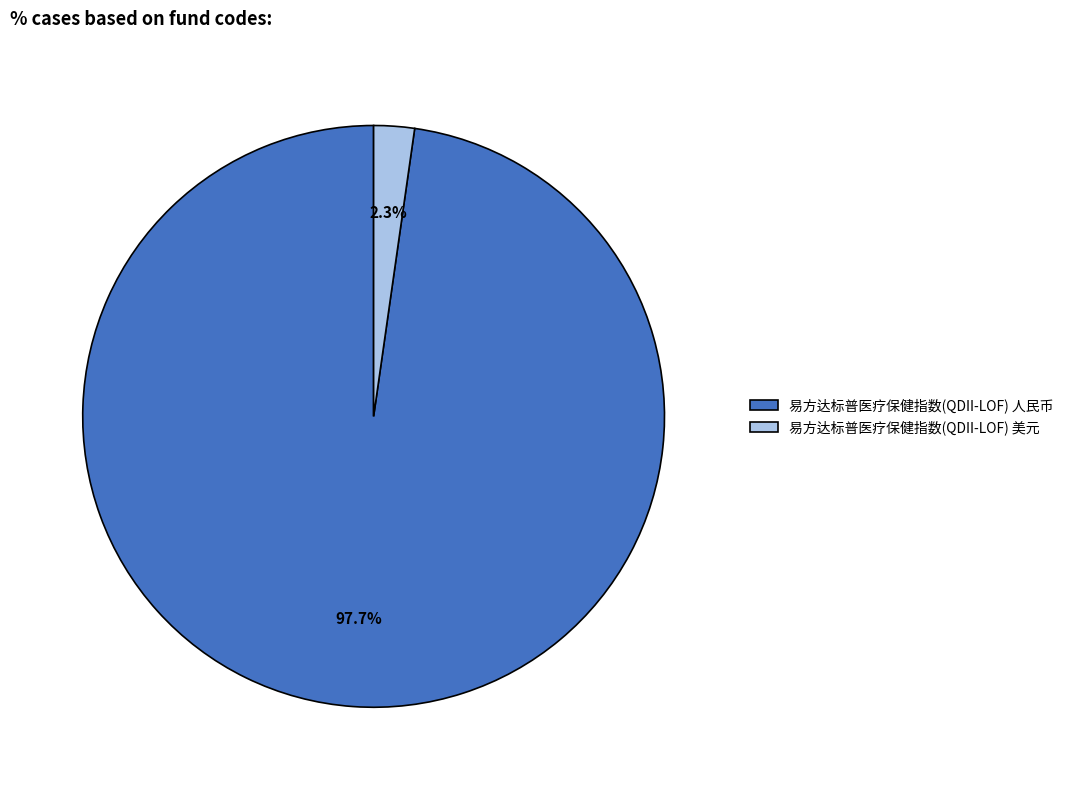

Rank the categories by value from lowest to highest.

易方达标普医疗保健指数(QDII-LOF) 美元, 易方达标普医疗保健指数(QDII-LOF) 人民币